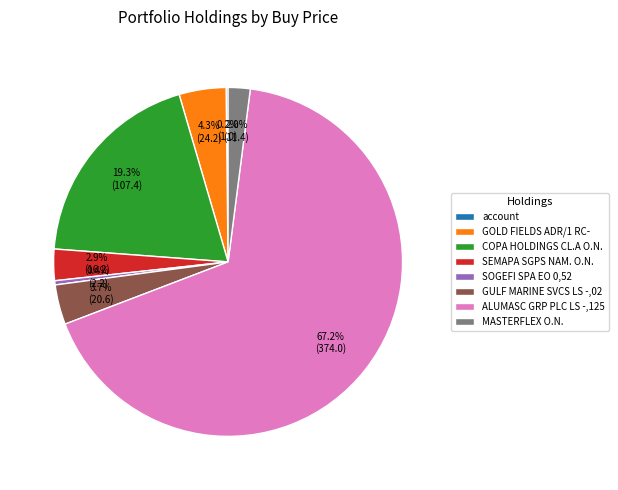

To the nearest percent, what portion does MASTERFLEX O.N. represent?

2%